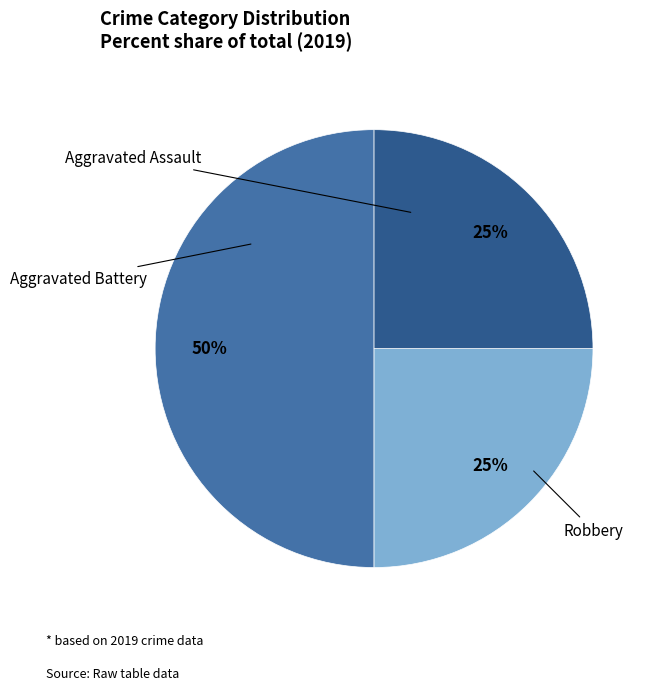

To the nearest percent, what is the average slice percentage?

33%